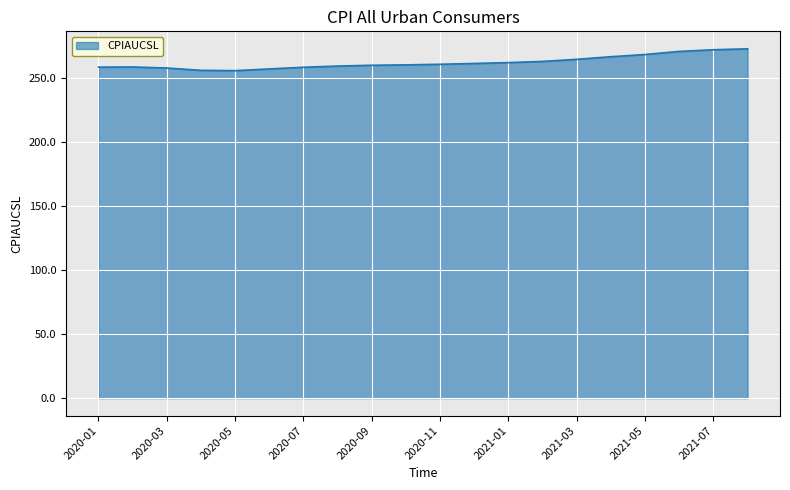

What is the difference between the maximum and minimum values?

17.1